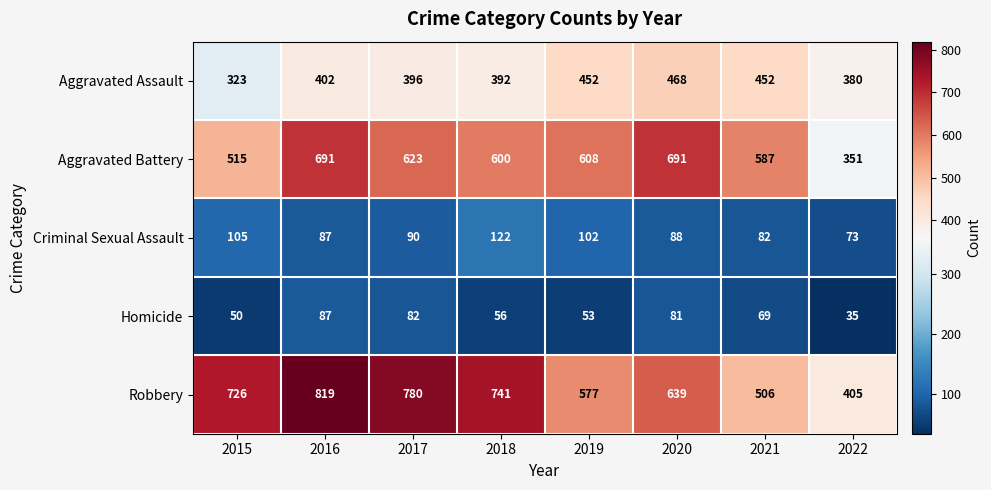

True or false: Robbery has a value of 741 at 2018.

True